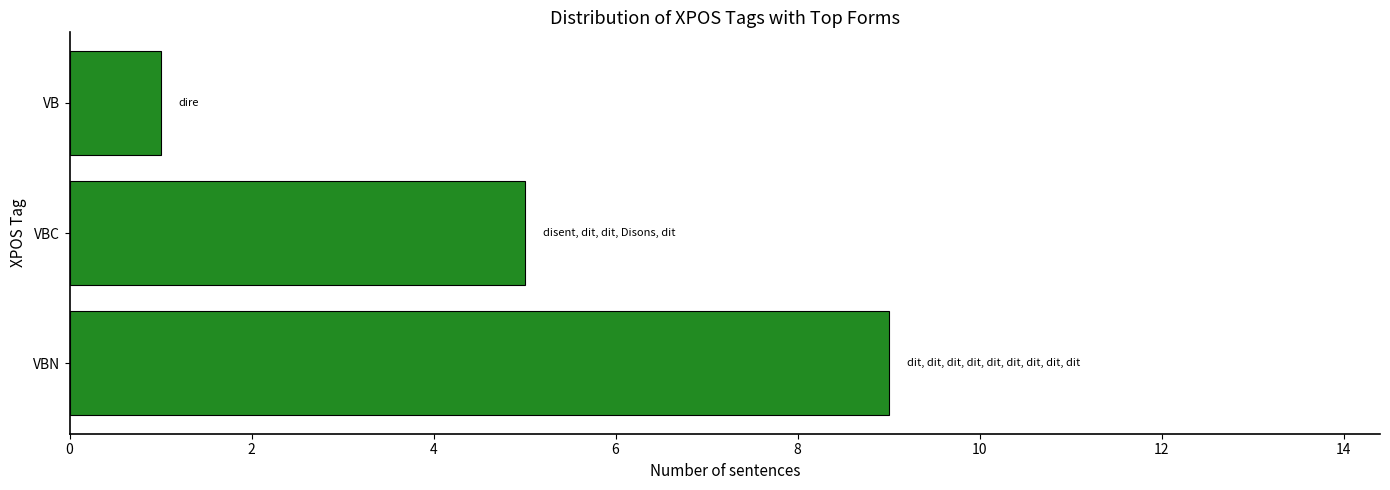

Reading bottom to top, transcribe all the data shown in this chart.

VBN=9	VBC=5	VB=1